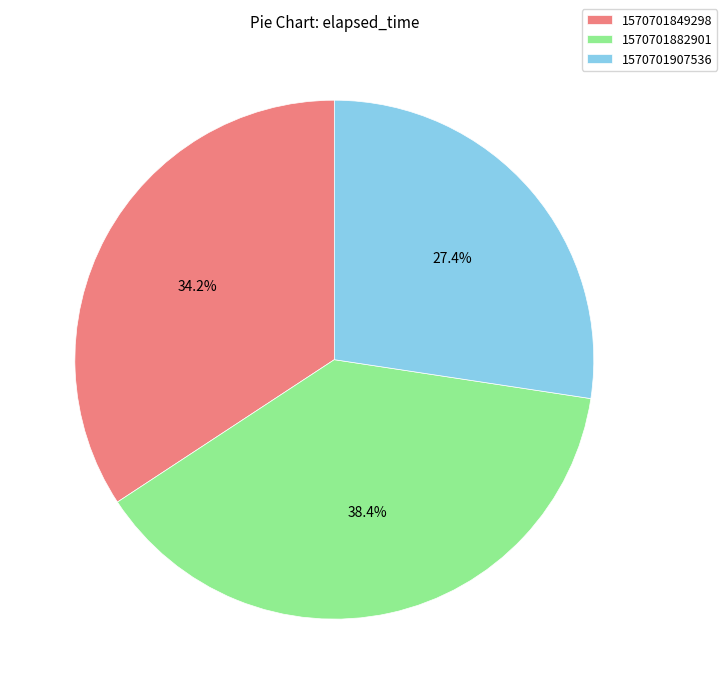

To the nearest percent, what is the combined percentage of 1570701907536 and 1570701849298?

62%